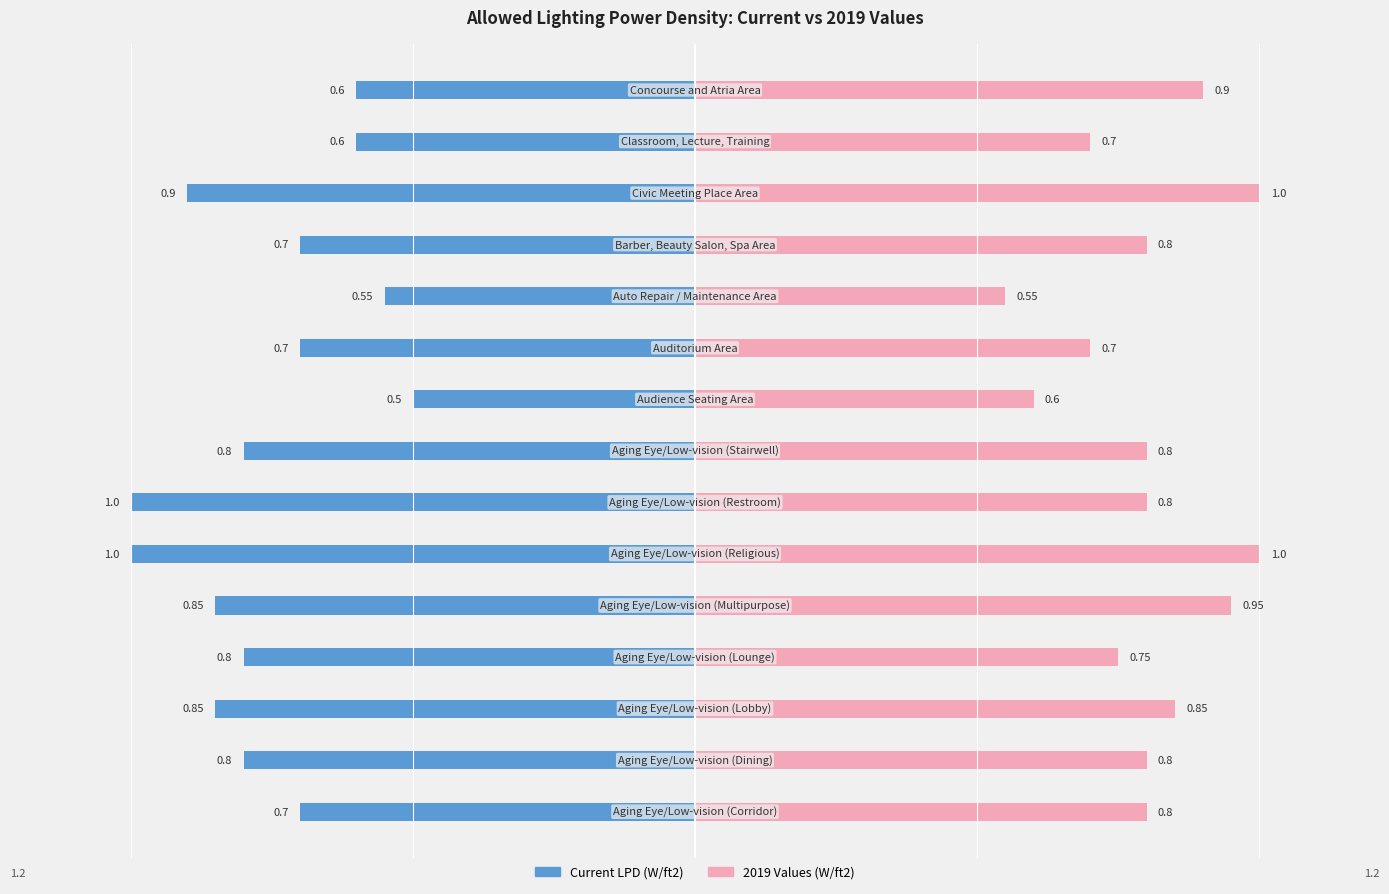

What are all the series names shown in the legend?

Current LPD (W/ft2), 2019 Values (W/ft2)